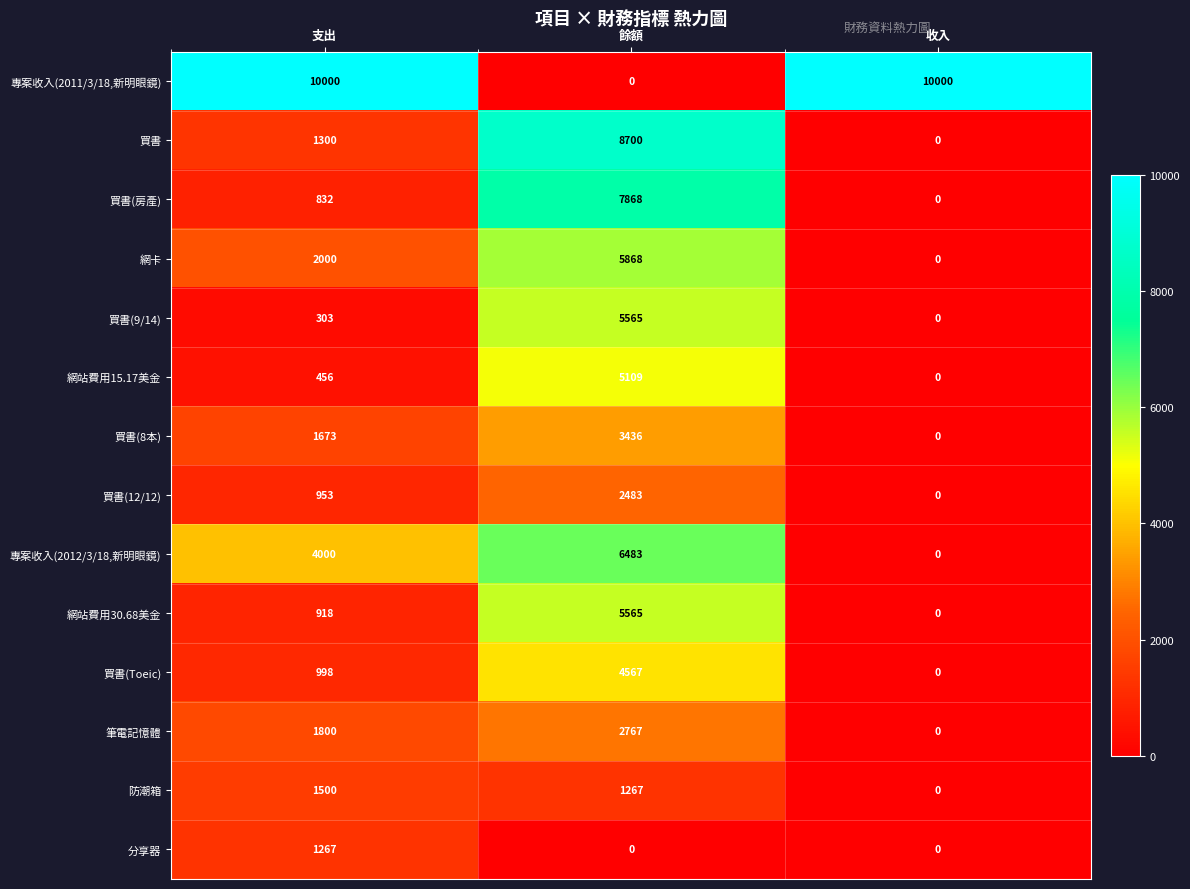

List the labels in order of 防潮箱 value, largest first.

支出, 餘額, 收入